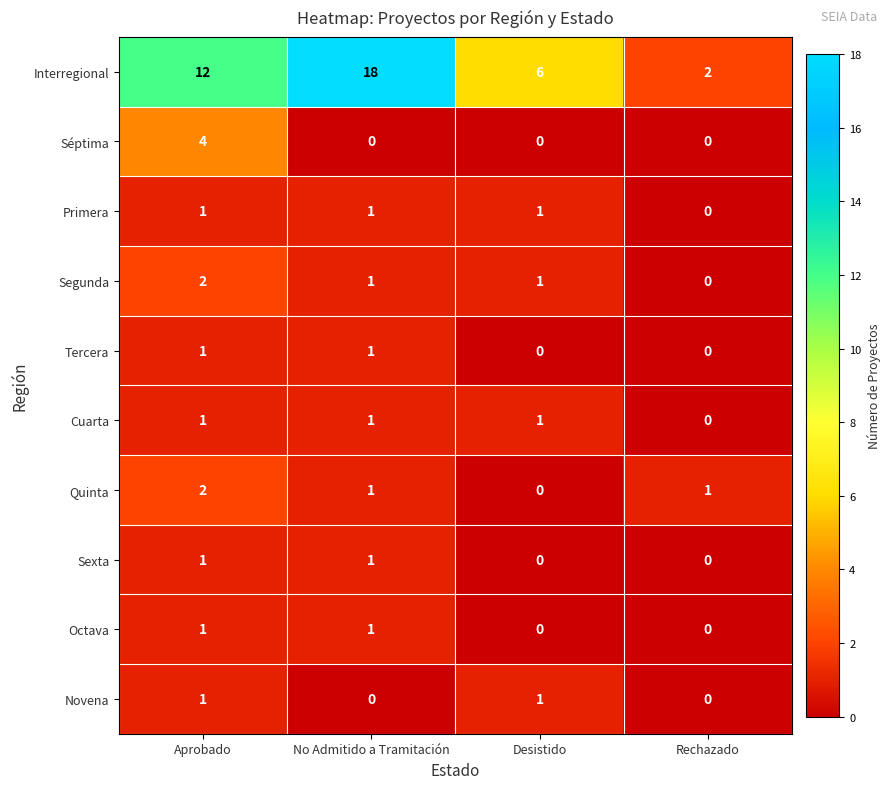

Is it true that Cuarta equals 1 at No Admitido a Tramitación?

True